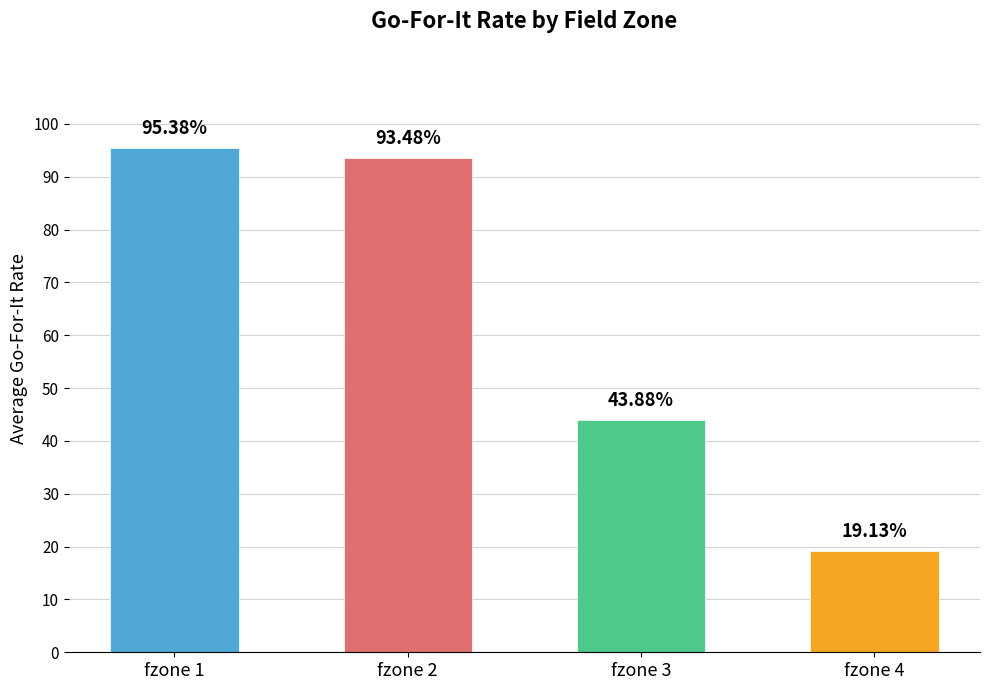

Is it true that the value at fzone 4 is 0.1?

False